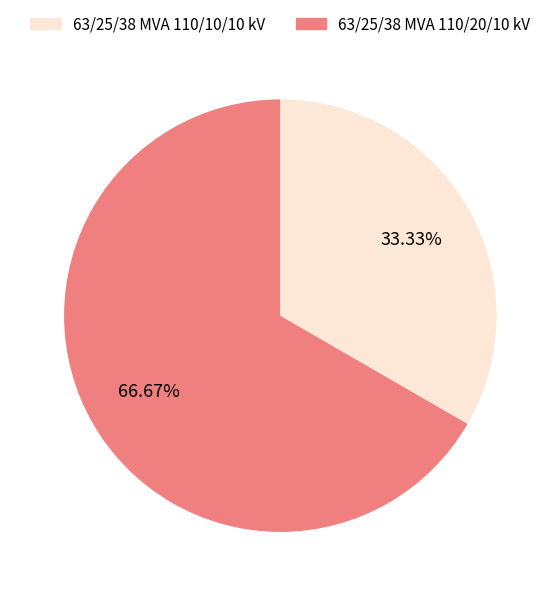

Is there a majority slice in this chart?

Yes